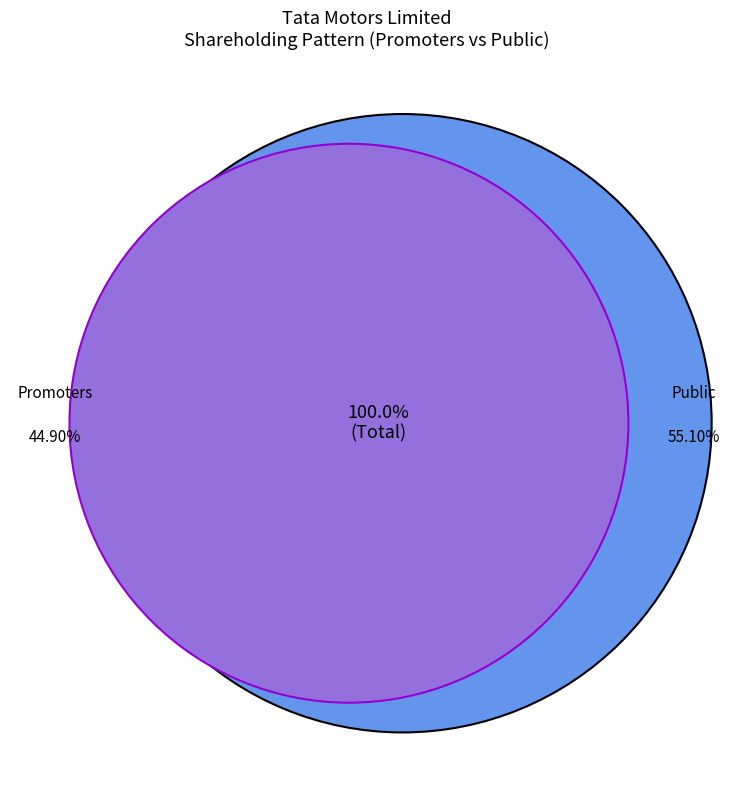

True or false: 30-SEP-2020 accounts for 24% of the total.

False